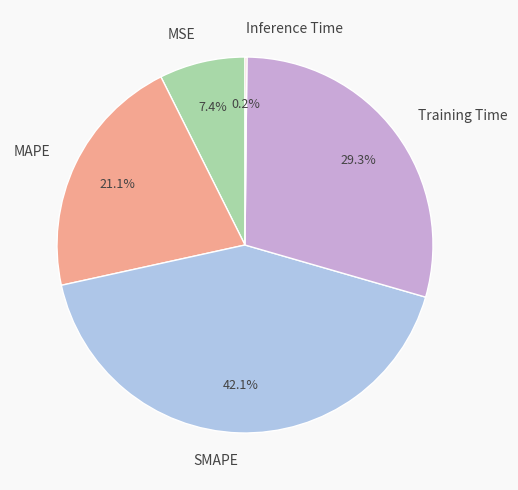

Do SMAPE and MSE together represent more than half of the pie?

No